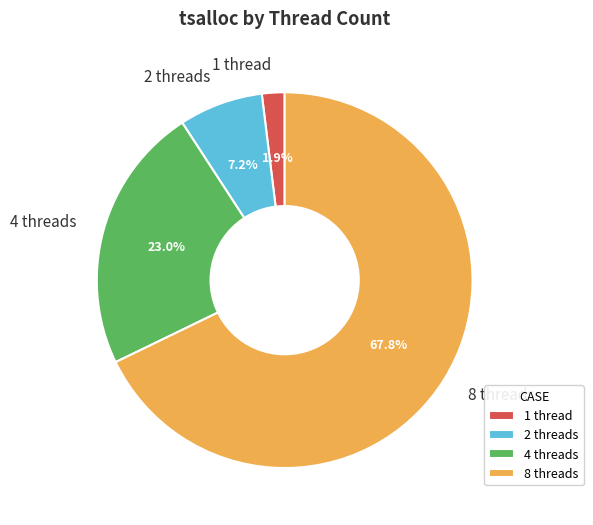

What is the smallest slice in the pie chart?

1 thread